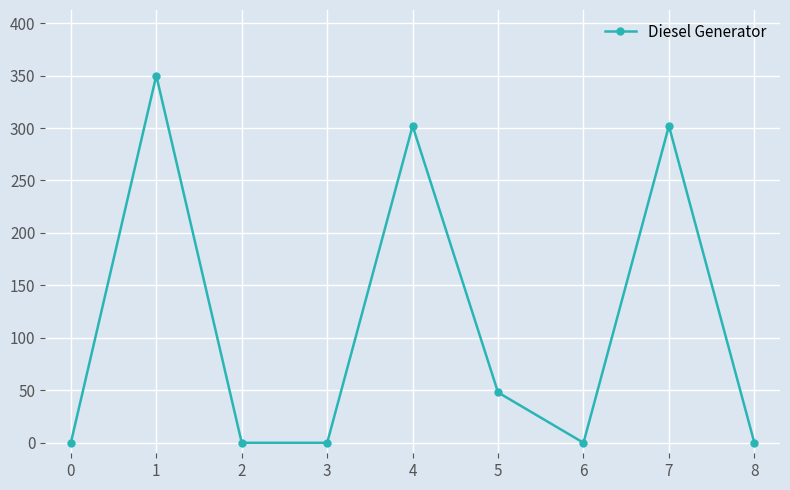

True or false: there are more than 1 points higher than both neighbors.

True